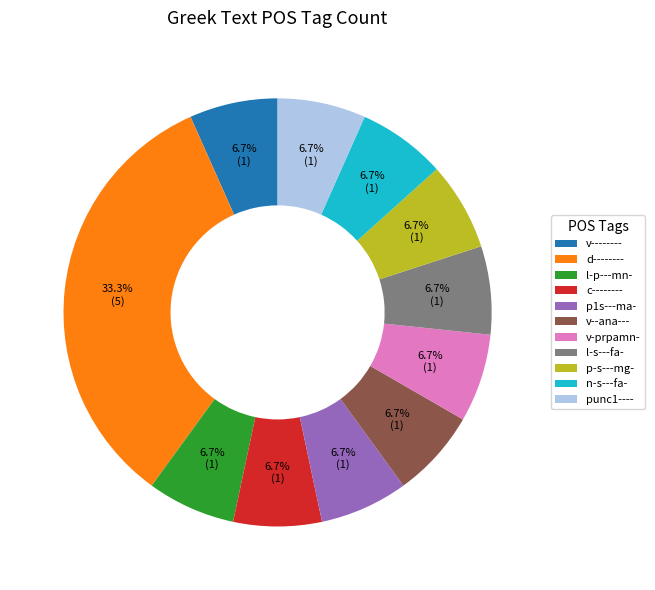

To the nearest percent, what is the average slice percentage?

9%